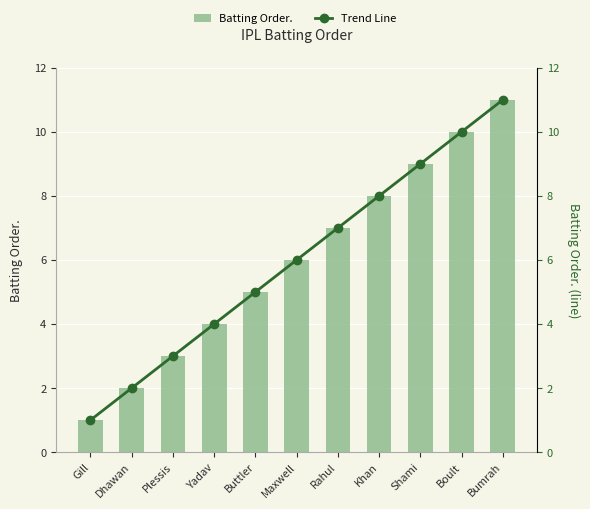

What is the difference between the Batting Order. values at Gill and Rahul?

6